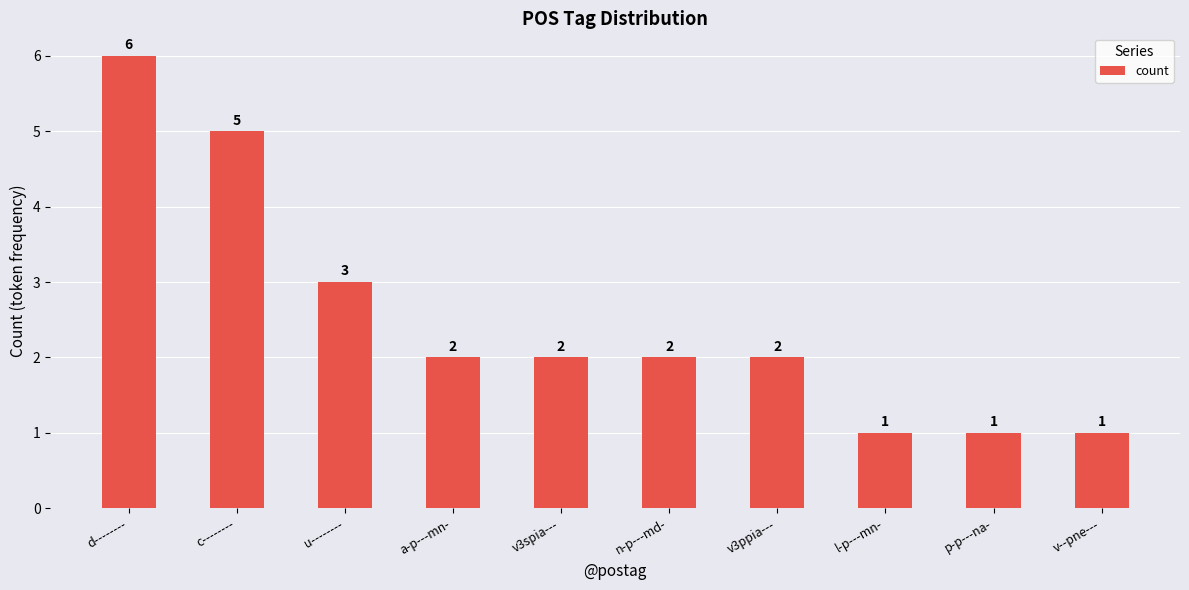

What is the value of the 8th bar from the left?

1